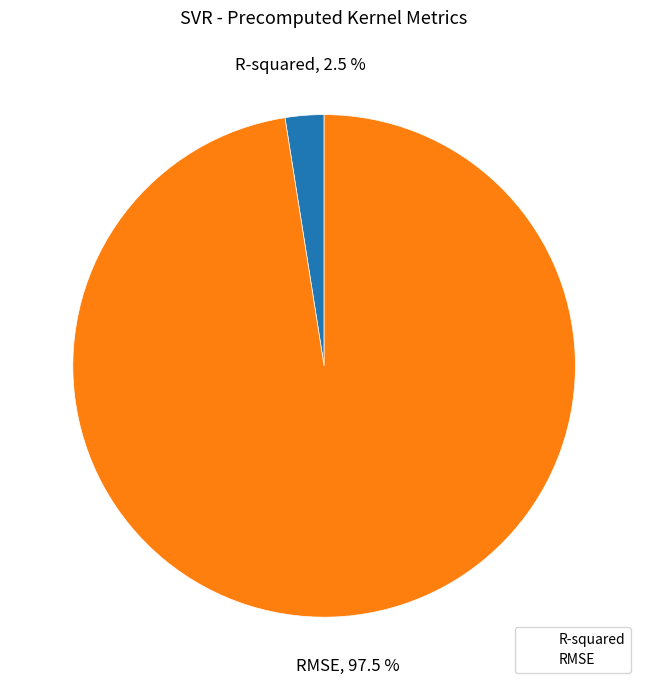

Between R-squared and RMSE, which is larger?

RMSE